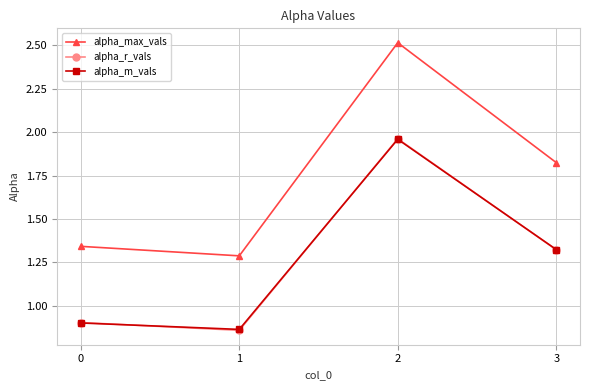

Which series has the widest spread of values?

alpha_max_vals